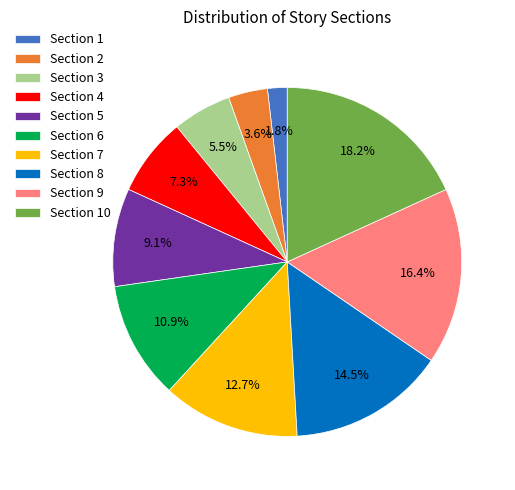

Does Section 9 represent more than half of the total?

No